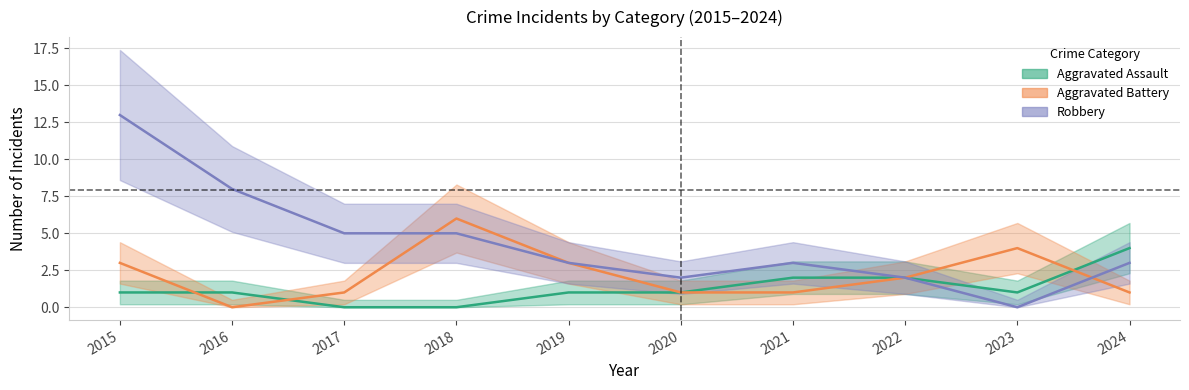

What is the spread (max minus min) of values at 2016?

8